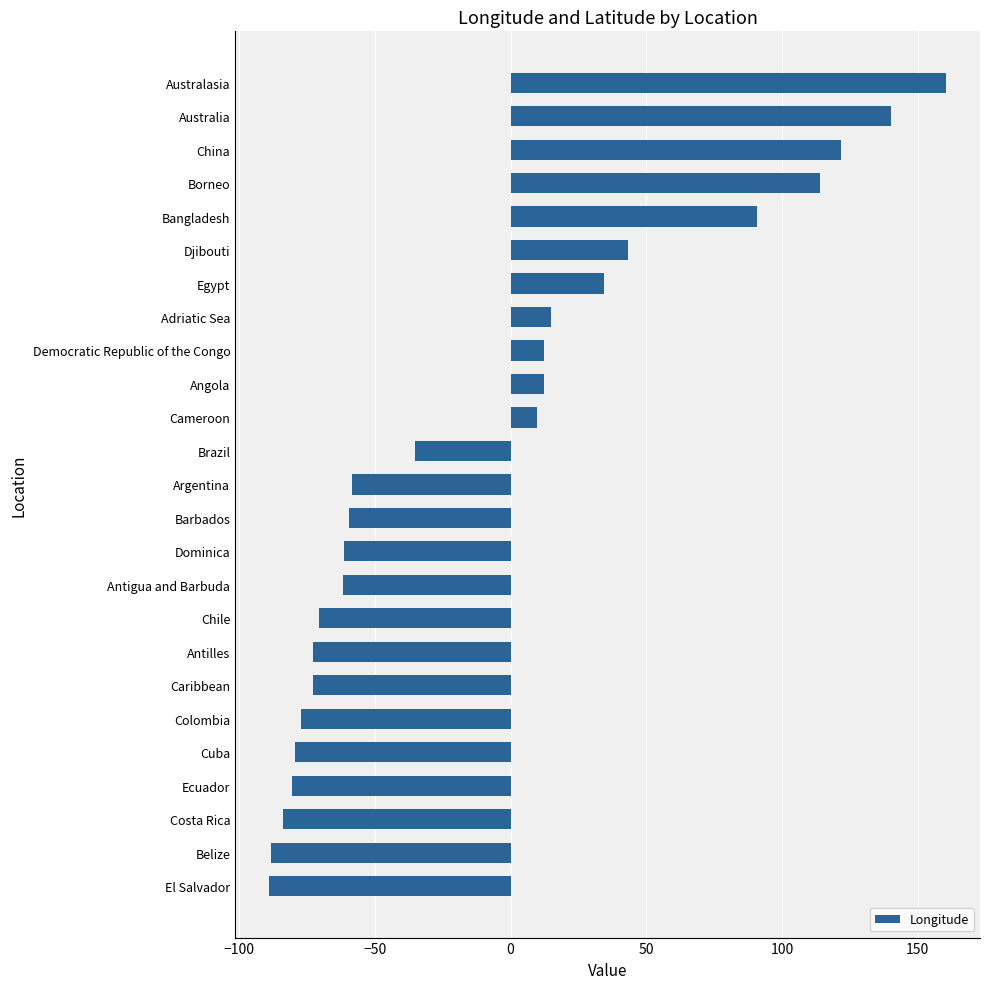

How many values are below -58?

13